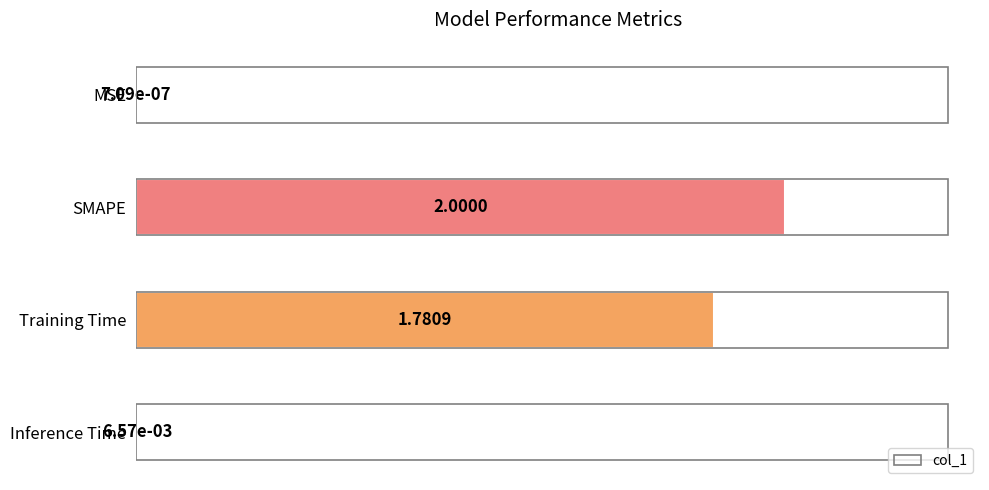

What is the change in value from SMAPE to Inference Time?

-2.0